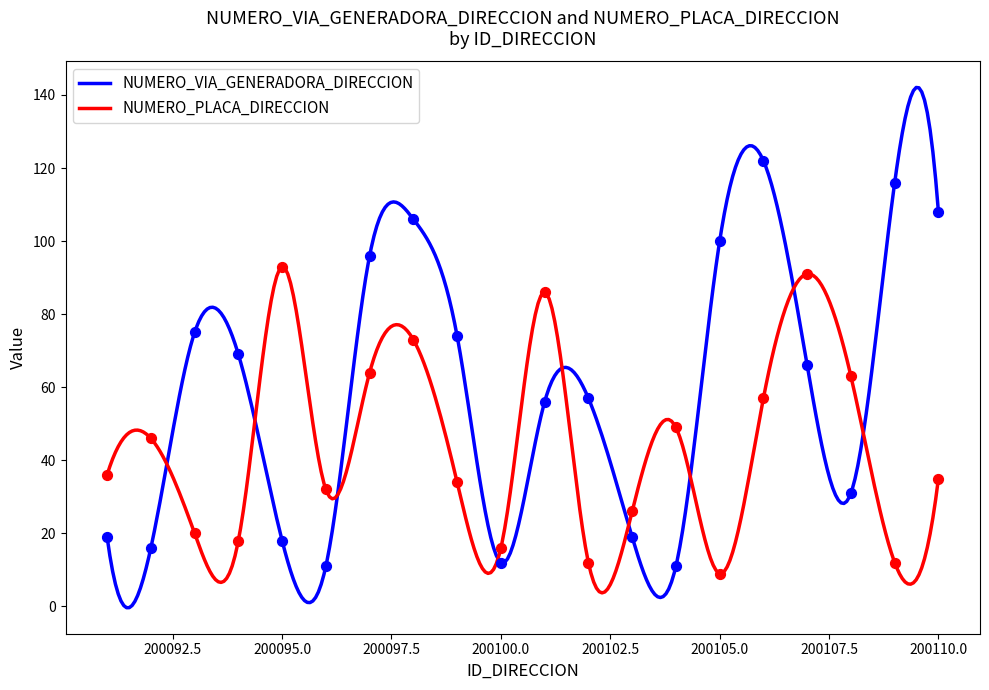

Which series has the widest spread of Y values?

NUMERO_VIA_GENERADORA_DIRECCION